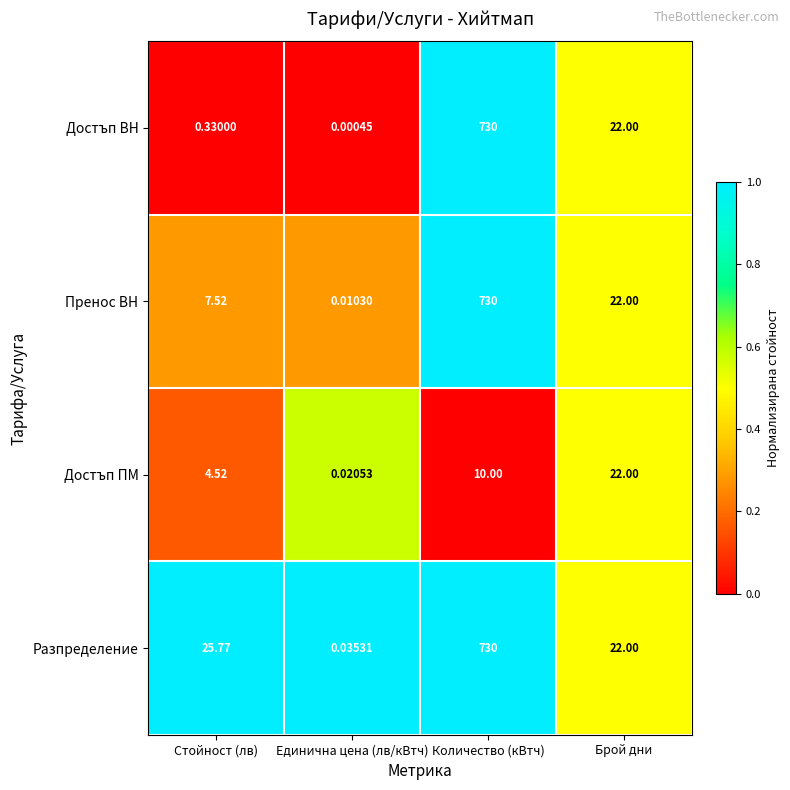

Which series has the largest range (max minus min)?

Достъп ВН